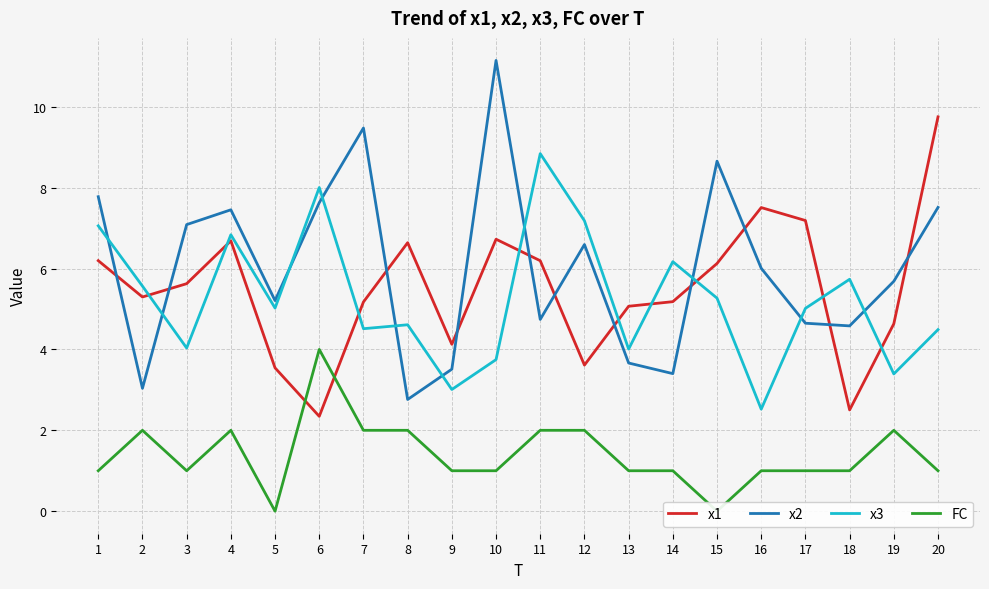

How many categories are shown in the chart?

20